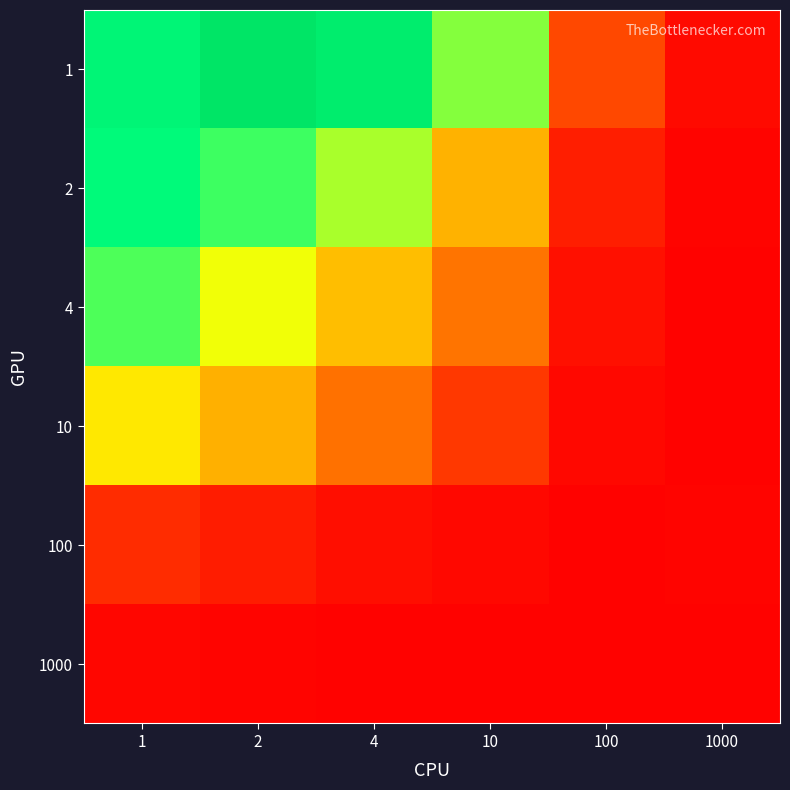

At how many categories does at least one series exceed 7?

5